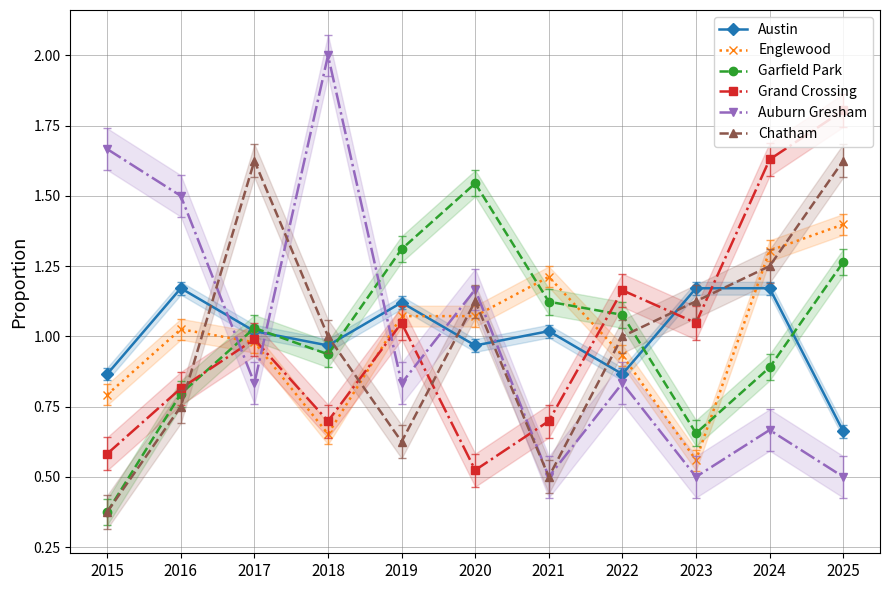

In Garfield Park, how many points are higher than both neighbors (excluding endpoints)?

2